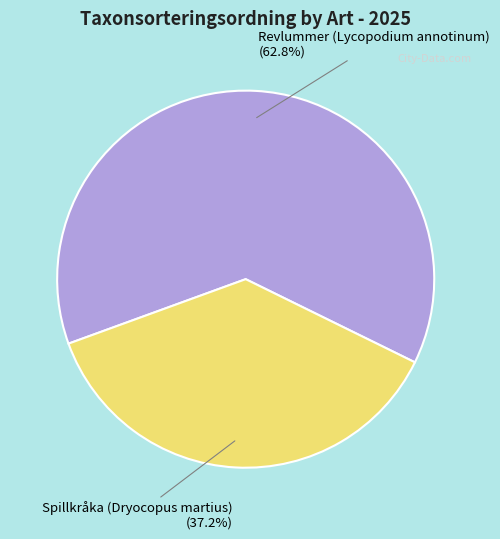

Approximately how many times larger is the value at Revlummer (Lycopodium annotinum) compared to Spillkråka (Dryocopus martius)?

1.7